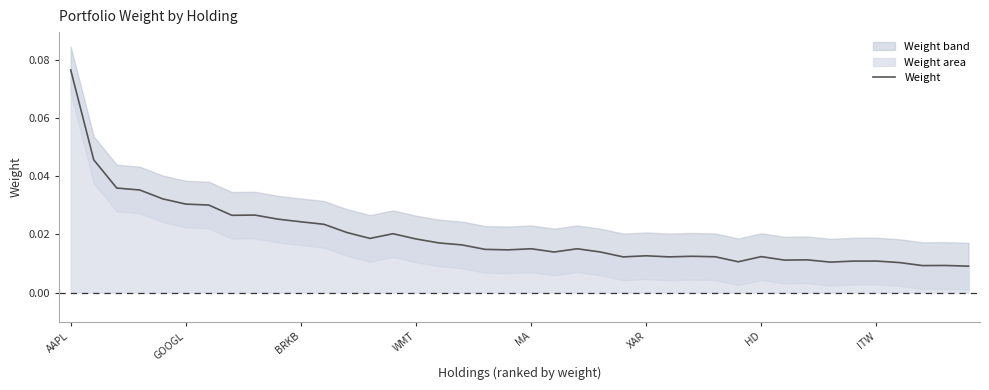

What is the label of the 26th point from the right?

14